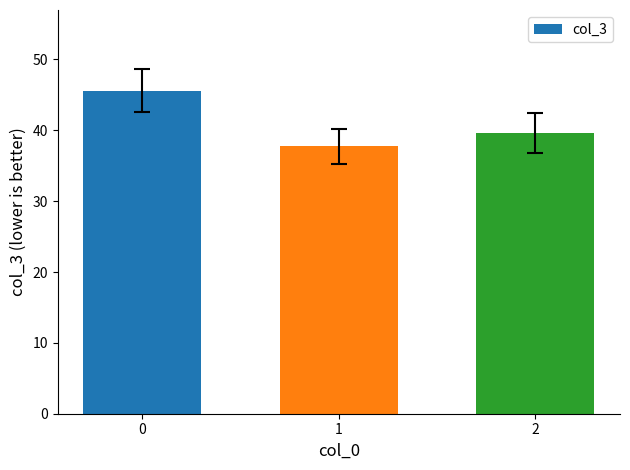

Approximately how many times larger is the value at 1 compared to 2?

1.0